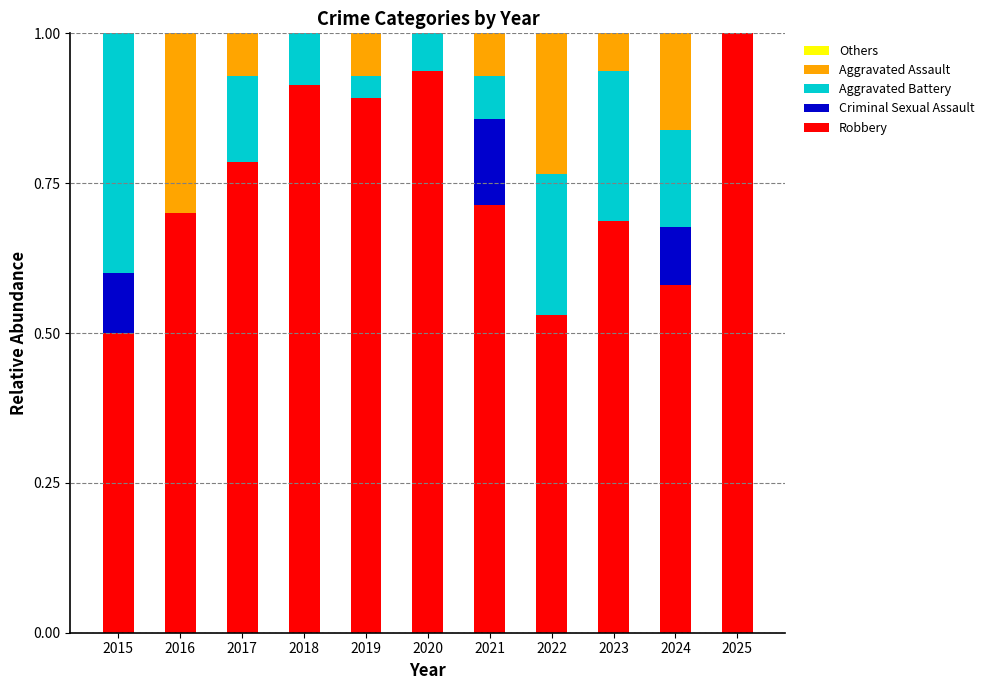

What is the sum of the Robbery values at 2024 and 2019?

1.5